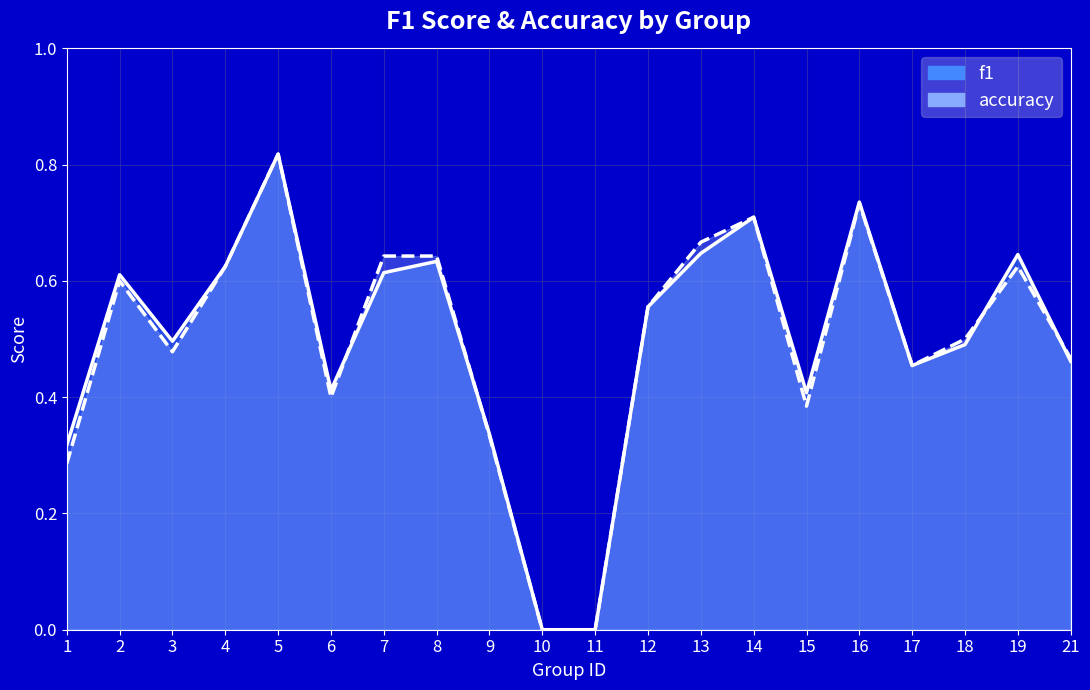

The value of accuracy at 5 is 0.8. True or false?

True